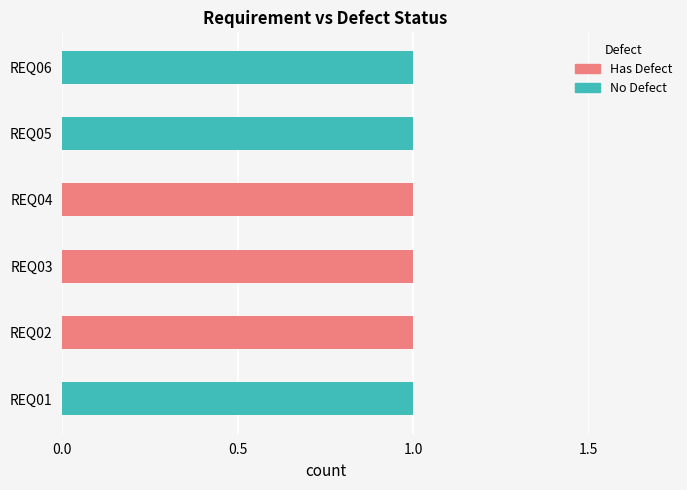

The Has Defect series shows 1 at REQ03. True or false?

True